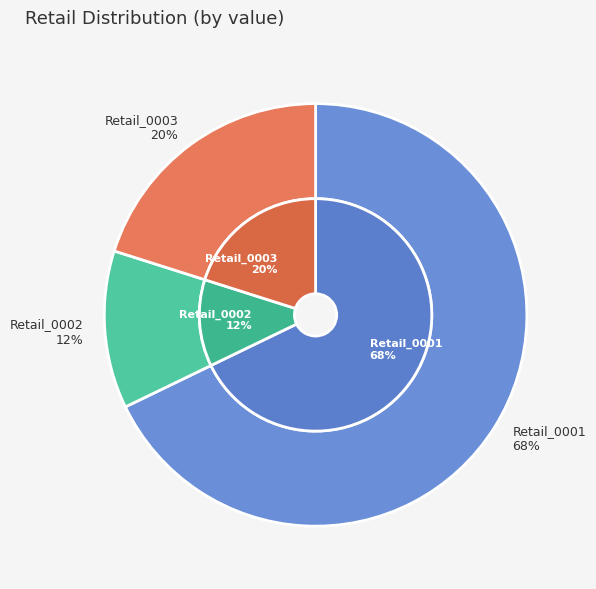

Combined, what portion of the pie is Retail_0002 and Retail_0001?

79.9%